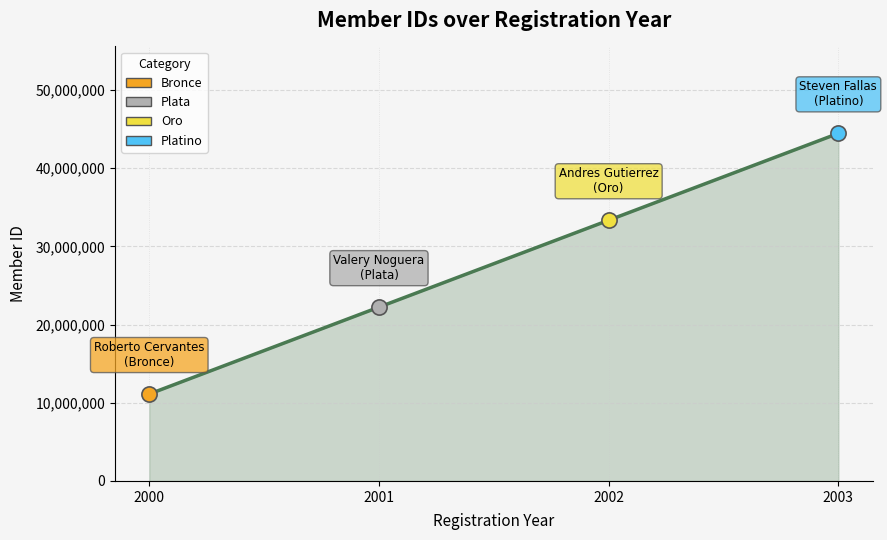

Between 2002 and 2000, which is larger?

2002